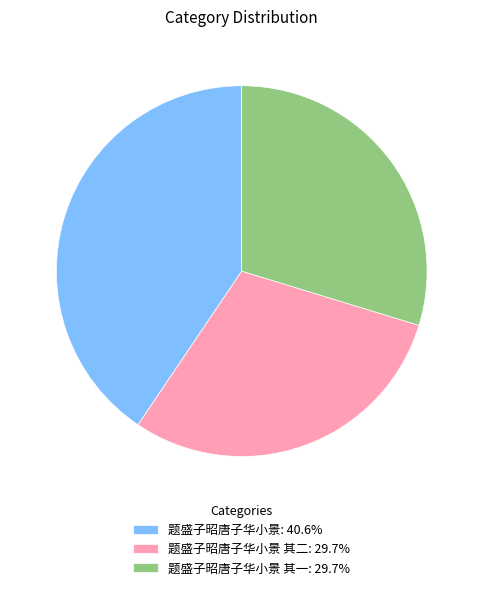

Do 题盛子昭唐子华小景 其一: 29.7% and 题盛子昭唐子华小景 其二: 29.7% together represent more than half of the pie?

Yes